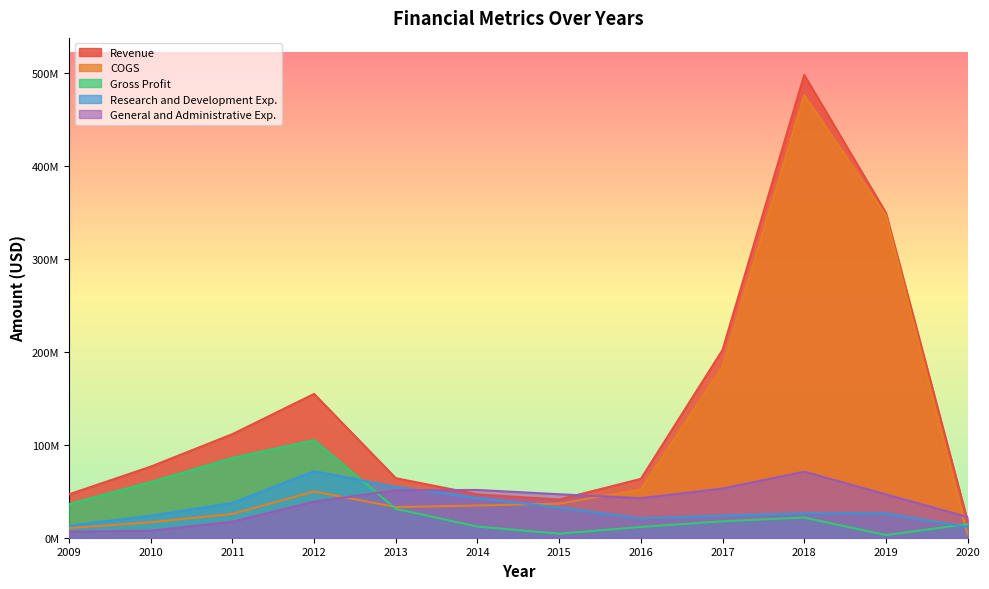

Where does the Revenue series first go above 76535000?

2011